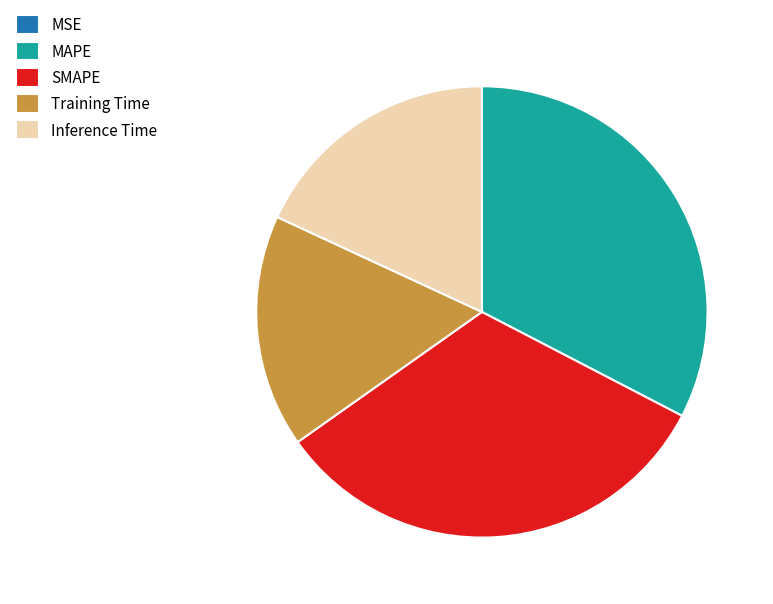

Is there any slice that represents more than half of the pie?

No